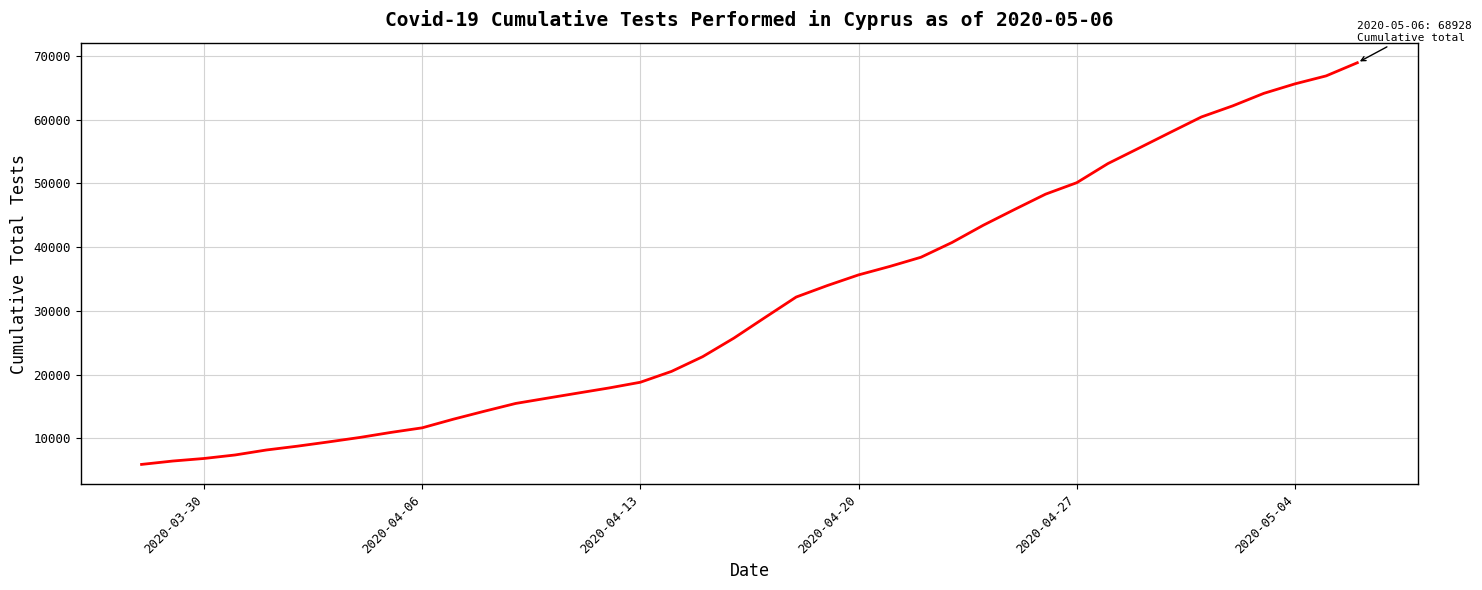

What is the difference between the maximum and minimum values?

63011